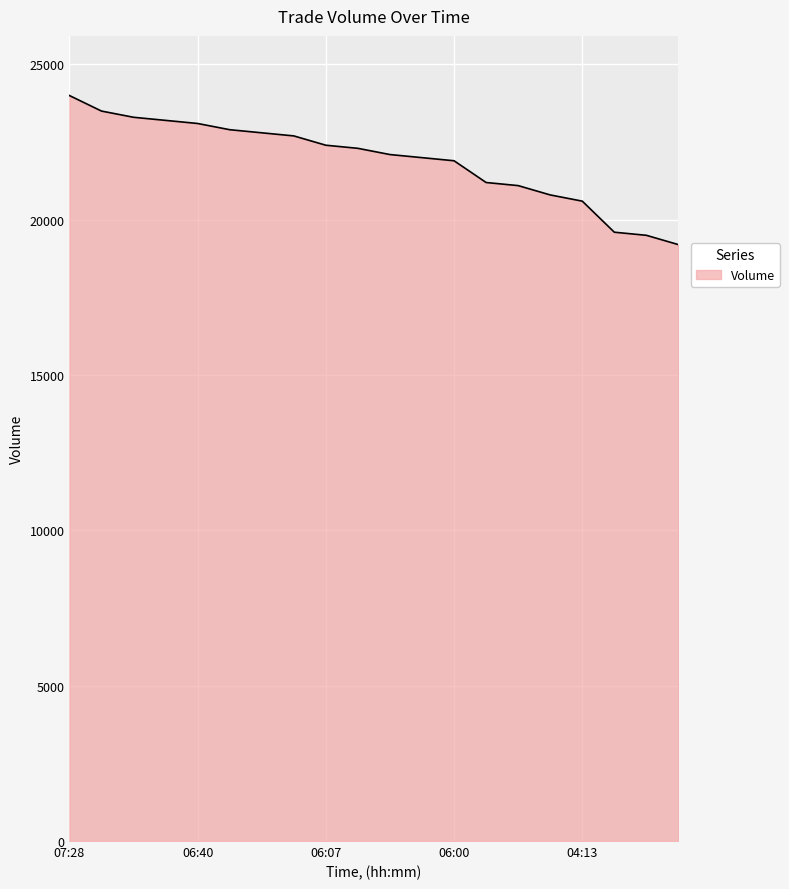

What is the difference between the second highest and second lowest values?

4000